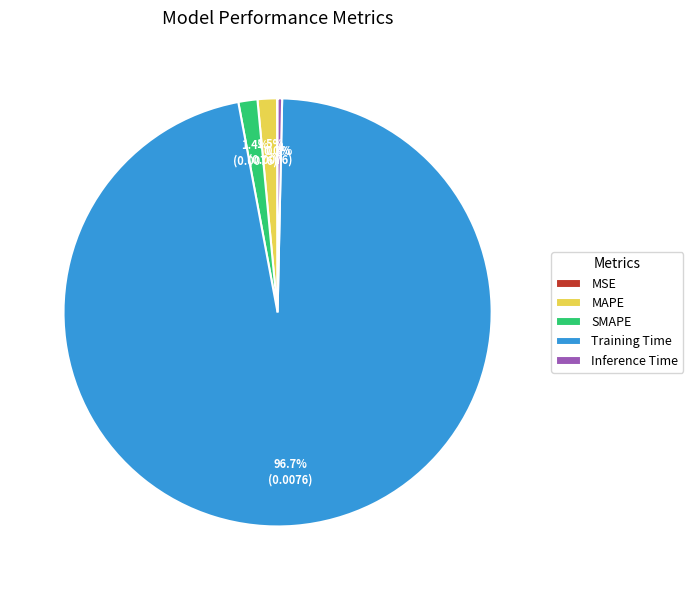

Which has a higher value, Inference Time or MAPE?

MAPE